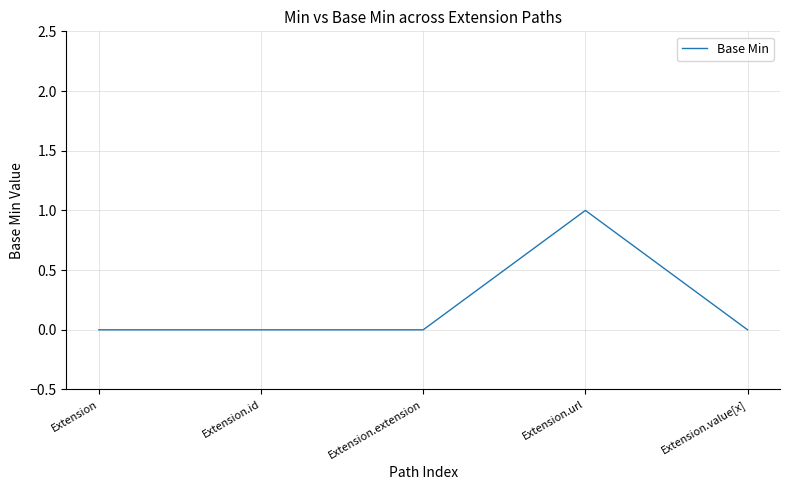

Count the number of data series in this chart.

1